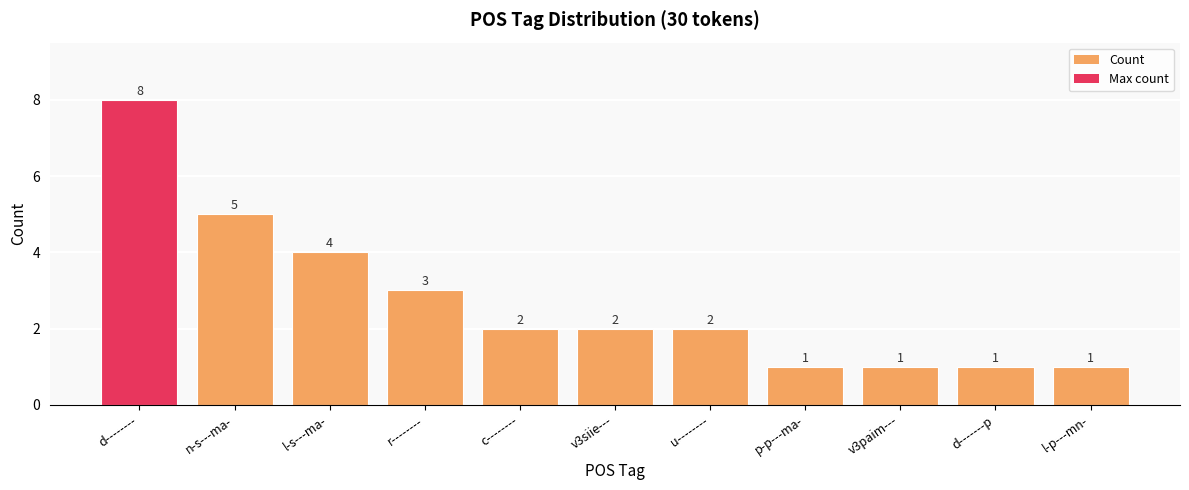

What is the maximum value shown in the chart?

8